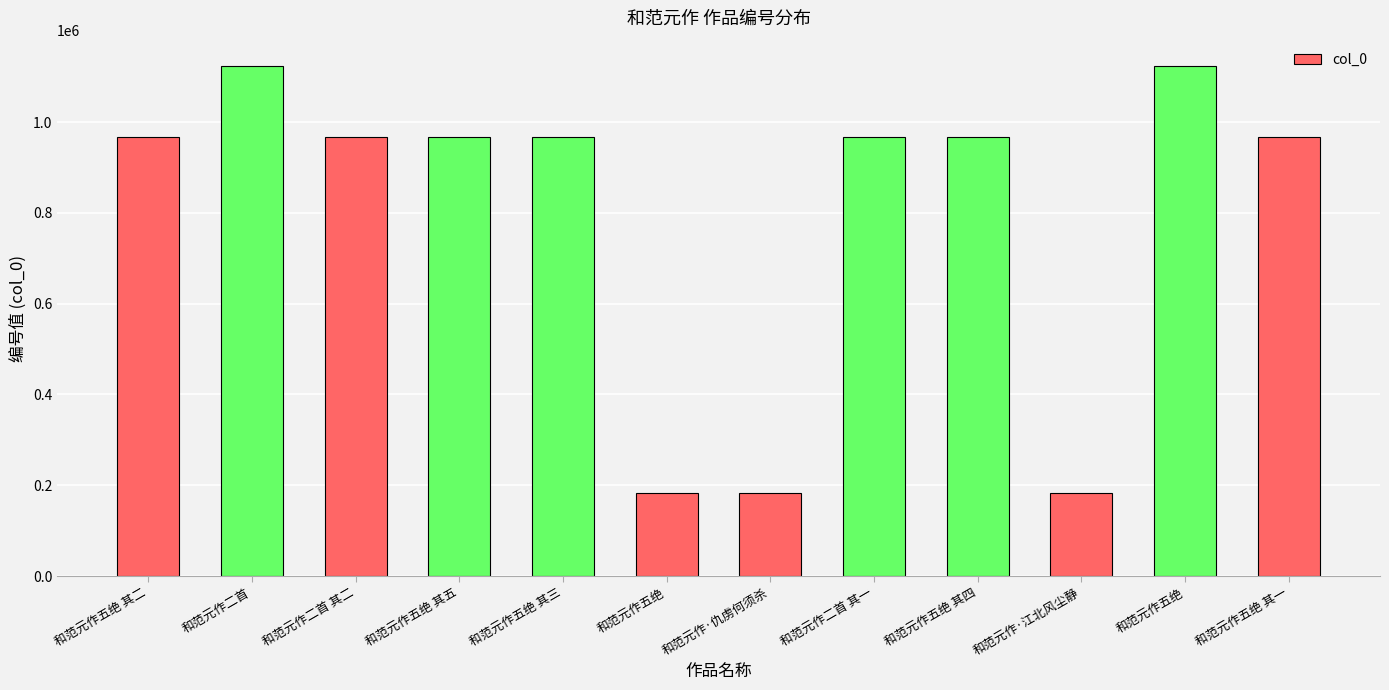

At which category does the chart reach its minimum across all series?

和范元作五绝